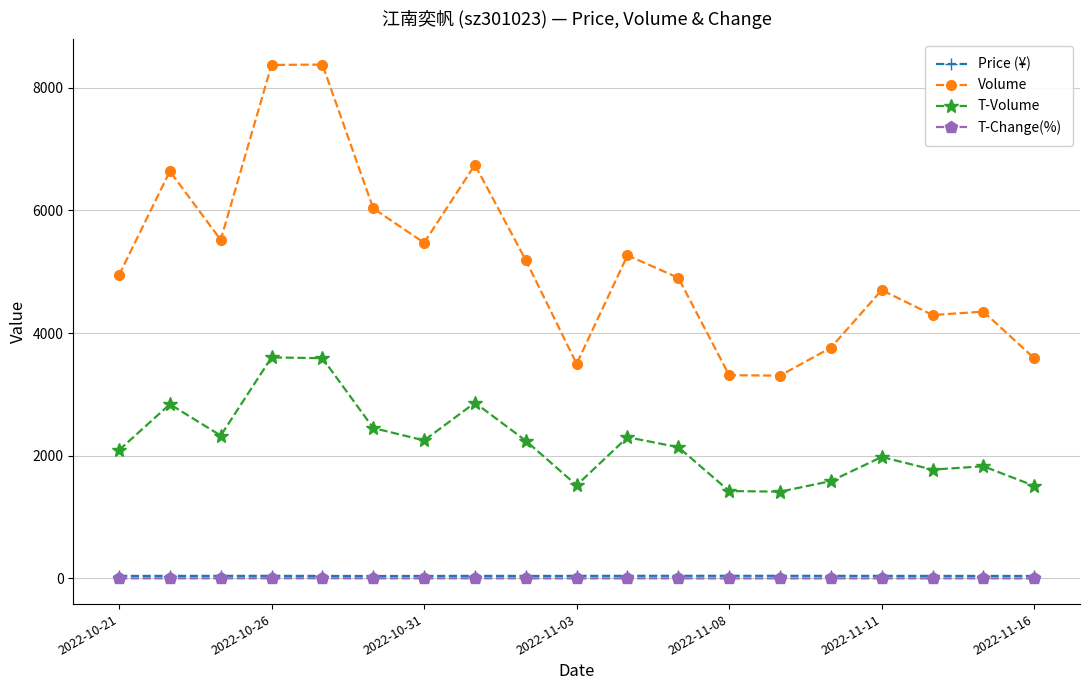

What is the greatest value displayed?

8375.0